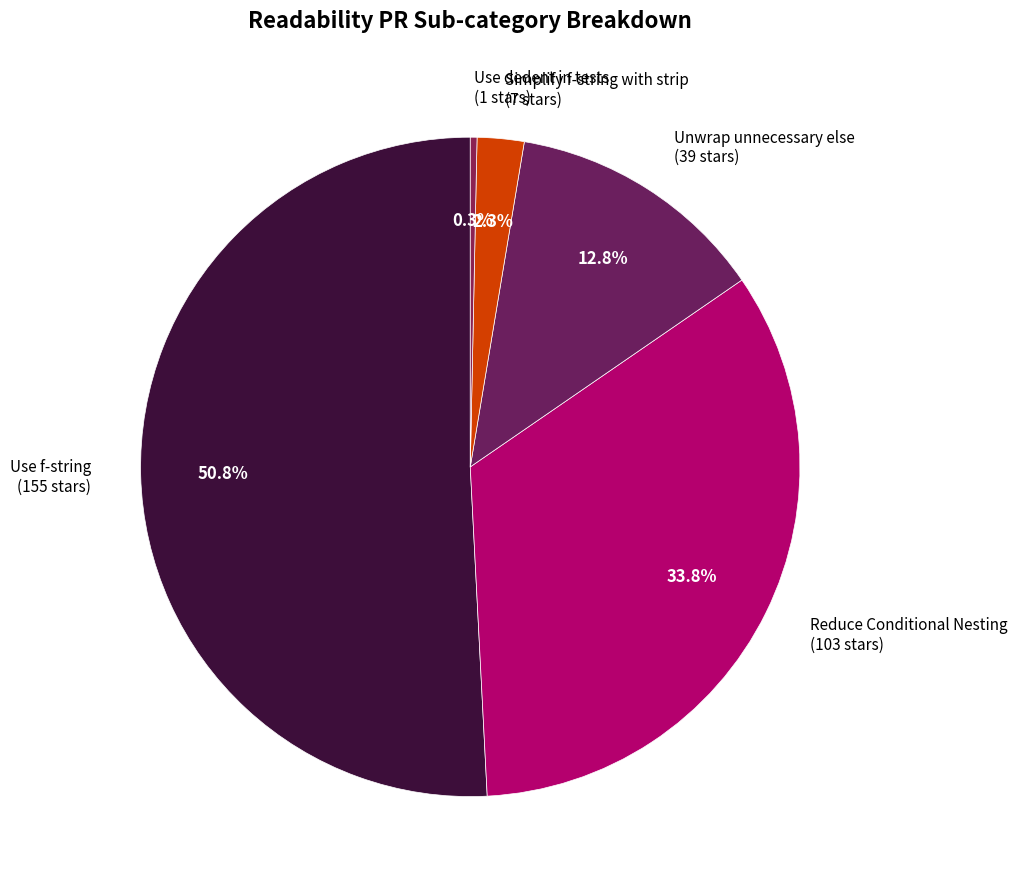

Between Simplify f-string with strip and Reduce Conditional Nesting, which is larger?

Reduce Conditional Nesting